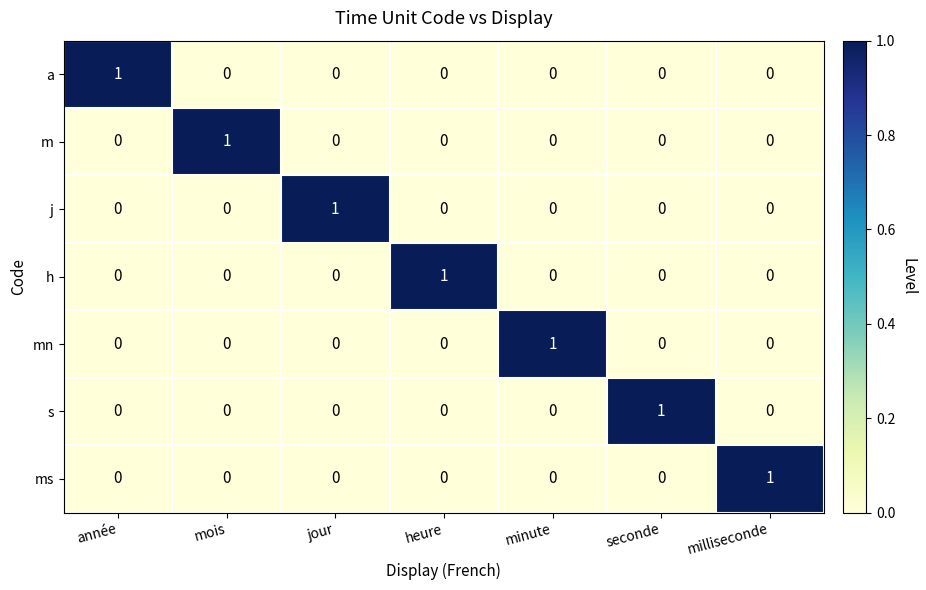

What is the spread (max minus min) of values at seconde?

1